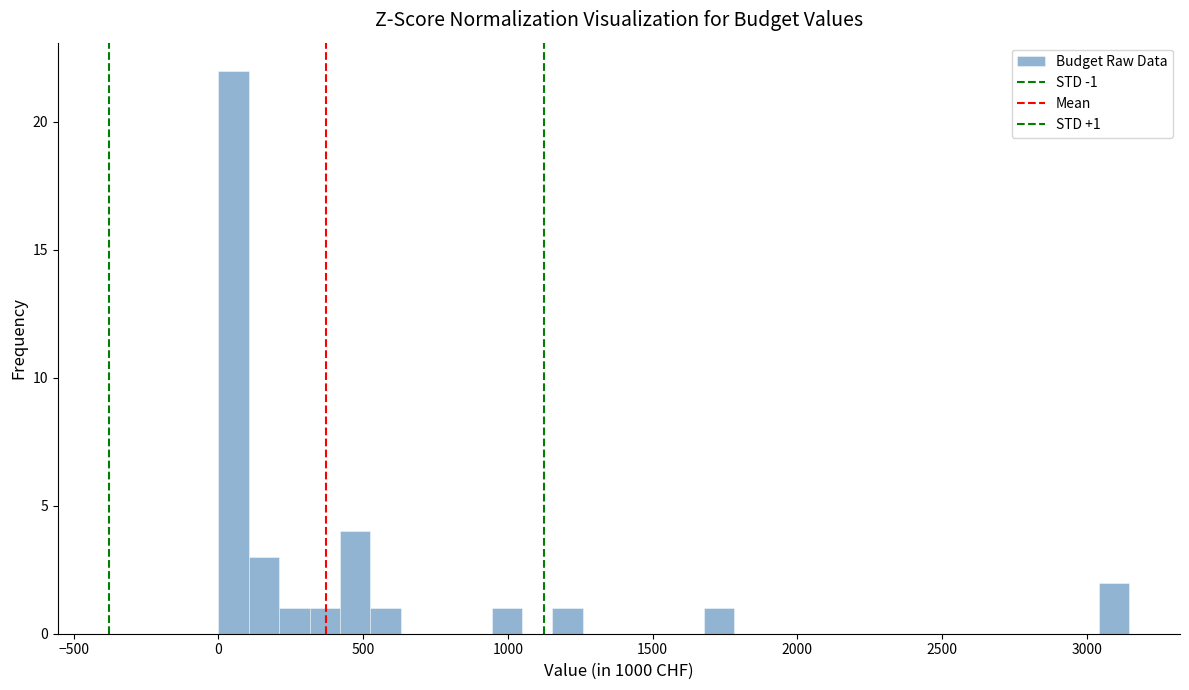

Read against the x-axis, roughly where is the centre of the tallest bar?

50